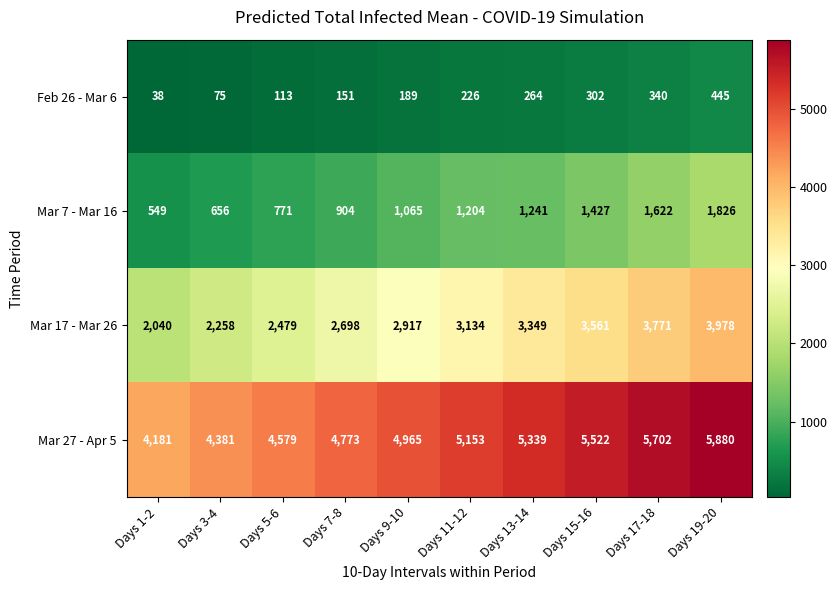

What is the total value across all series at Days 13-14?

10193